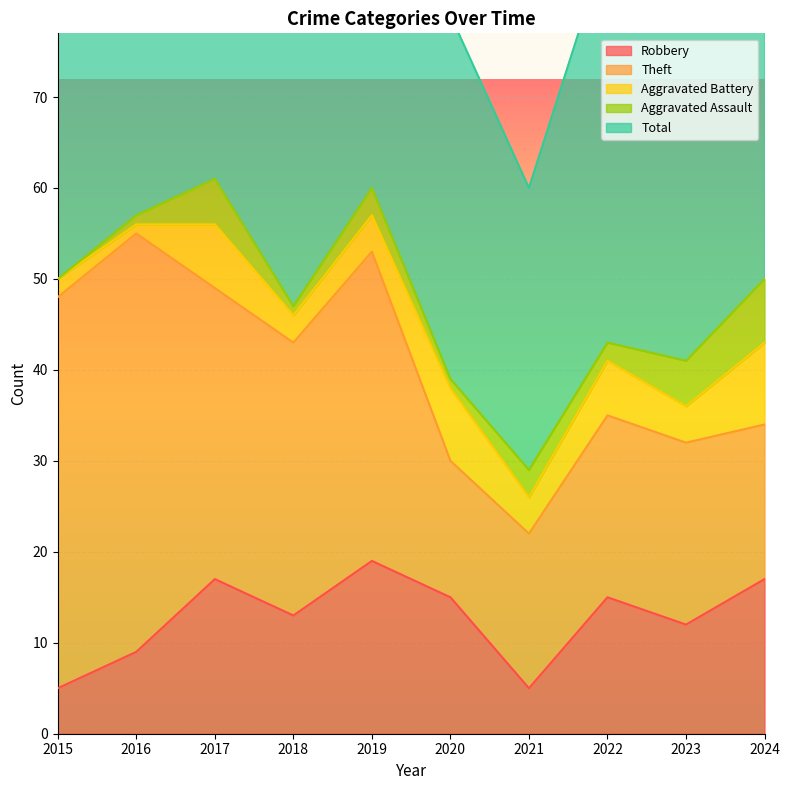

What are all the series names shown in the legend?

Robbery, Theft, Aggravated Battery, Aggravated Assault, Total